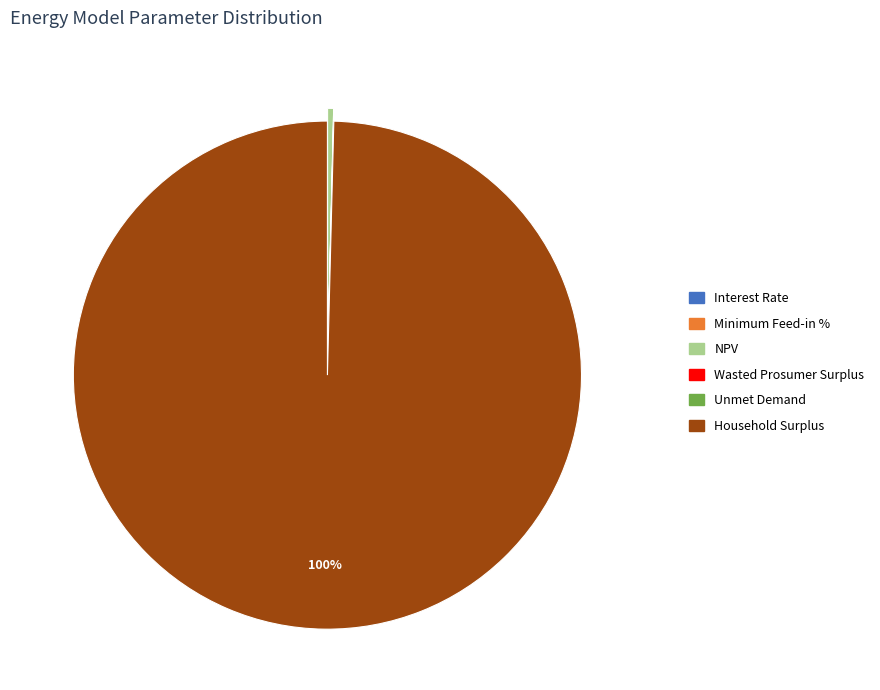

What is the largest slice in the pie chart?

Household Surplus